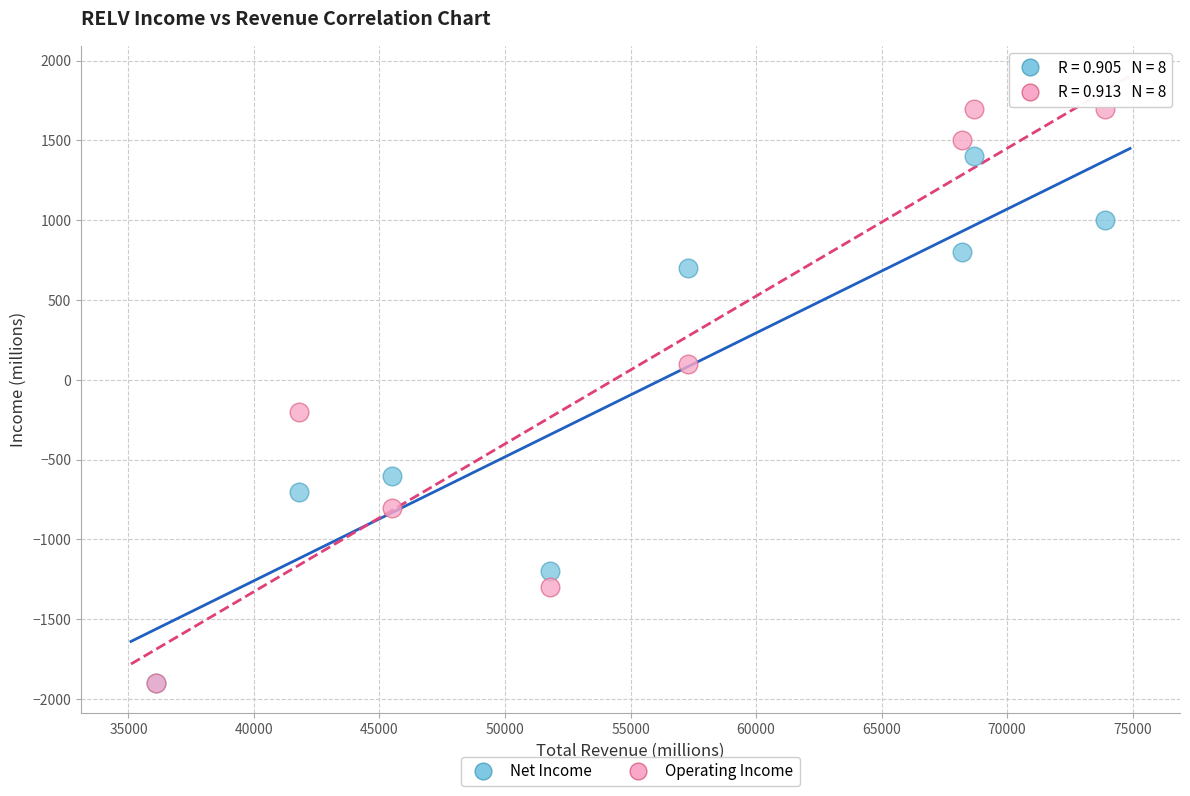

Which series contains the highest Y value?

Operating Income